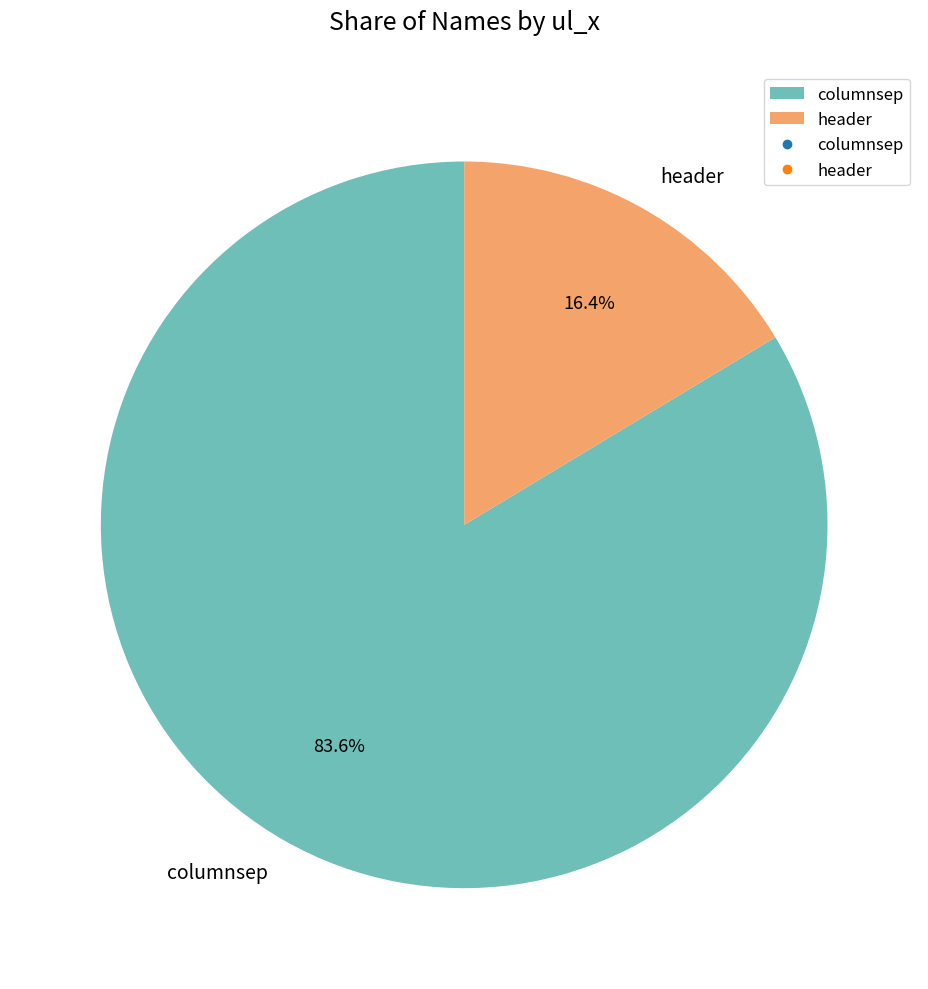

How many slices are in this pie chart?

2